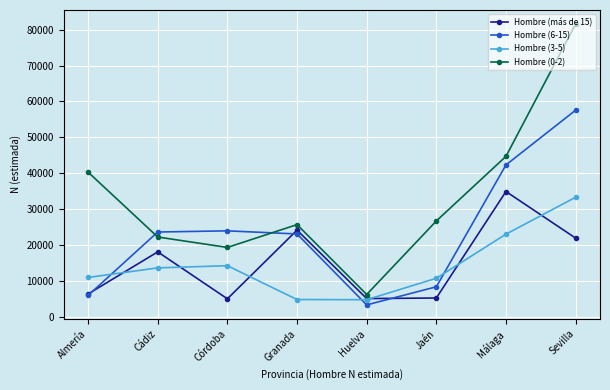

At Sevilla, list the series in order from smallest to largest.

Hombre (más de 15), Hombre (3-5), Hombre (6-15), Hombre (0-2)